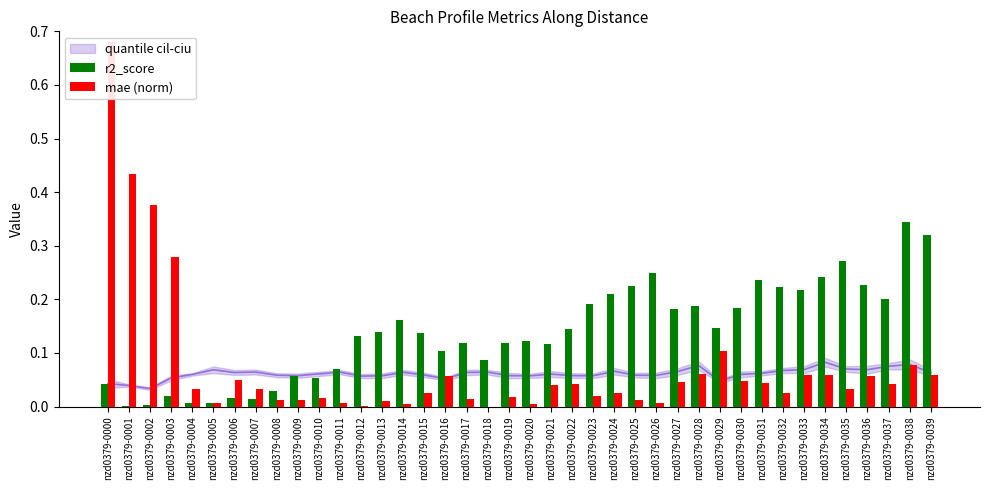

At nzd0379-0023, list the series in order from largest to smallest.

r2_score, mae (norm)